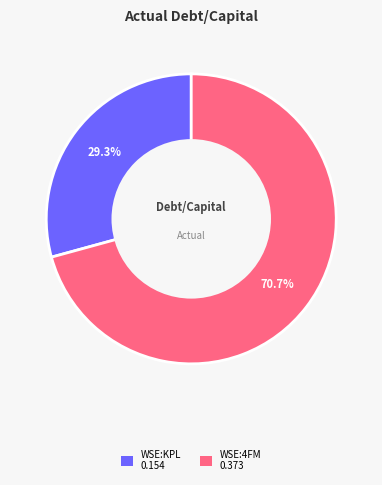

Is there a majority slice in this chart?

Yes